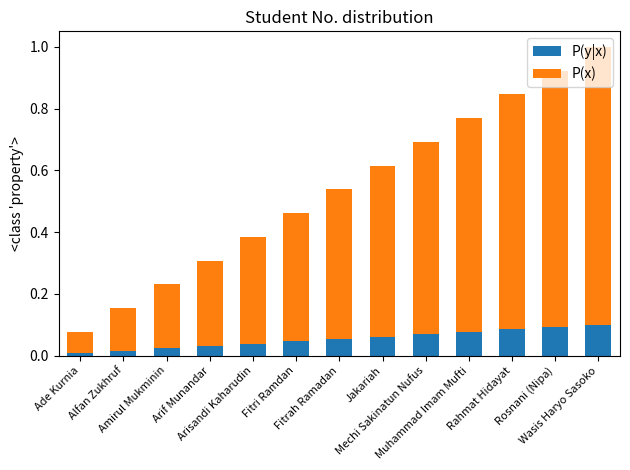

What are all the series names shown in the legend?

P(y|x), P(x)